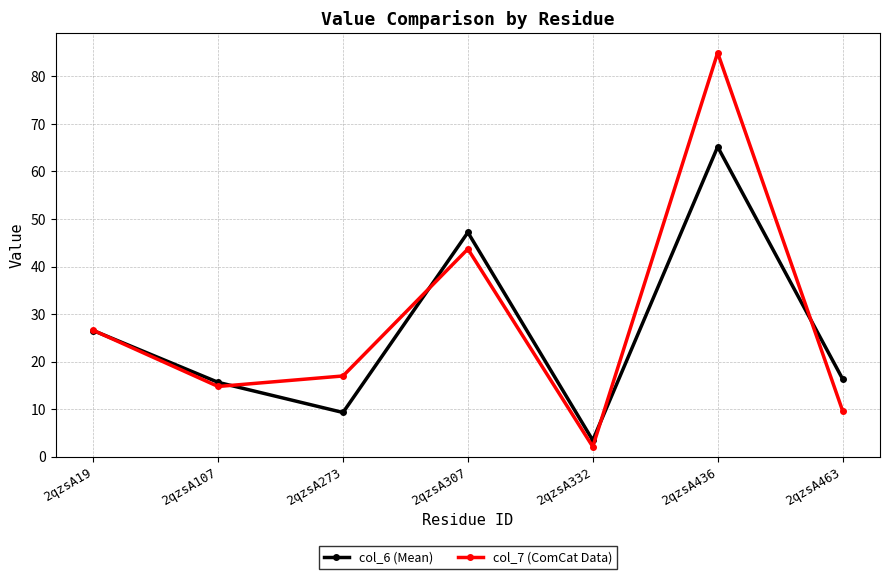

True or false: col_6 (Mean) has more than 1 points higher than both neighbors.

True